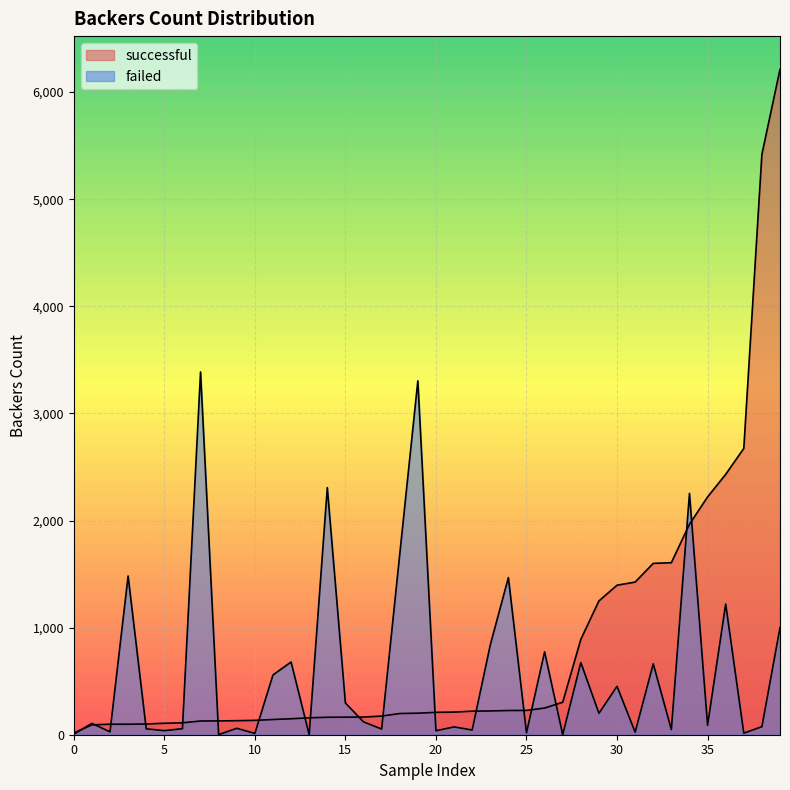

Count the number of data series in this chart.

2